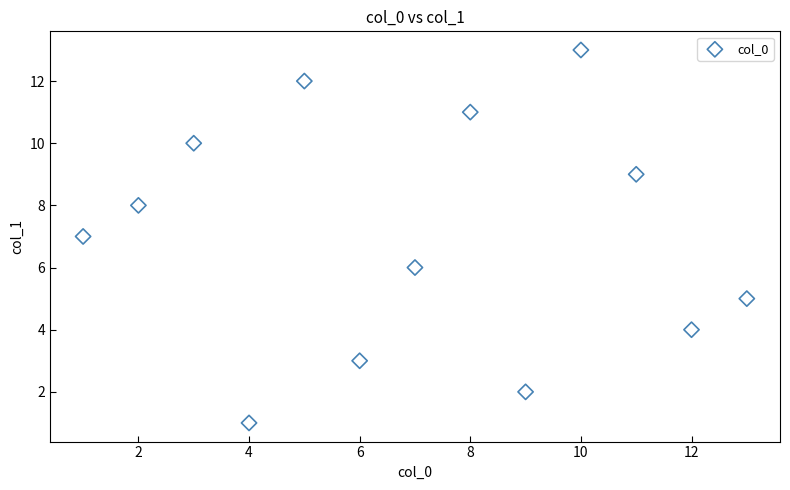

What is the range of Y values (max minus min)?

12